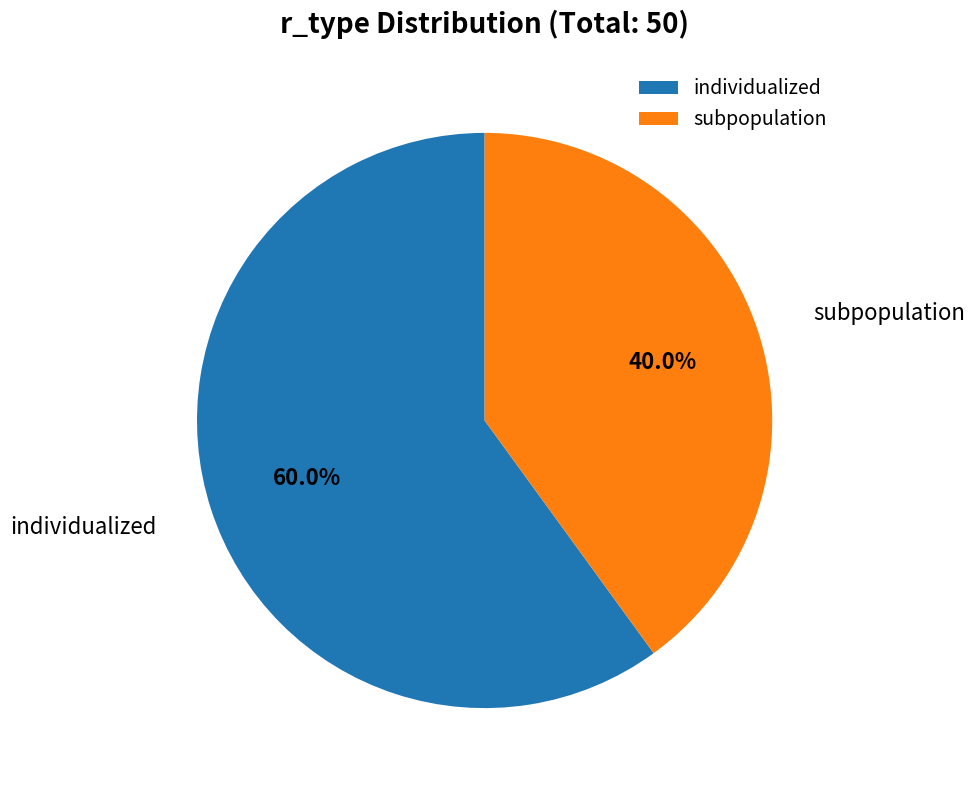

What percentage is the subpopulation slice, to the nearest percent?

40%